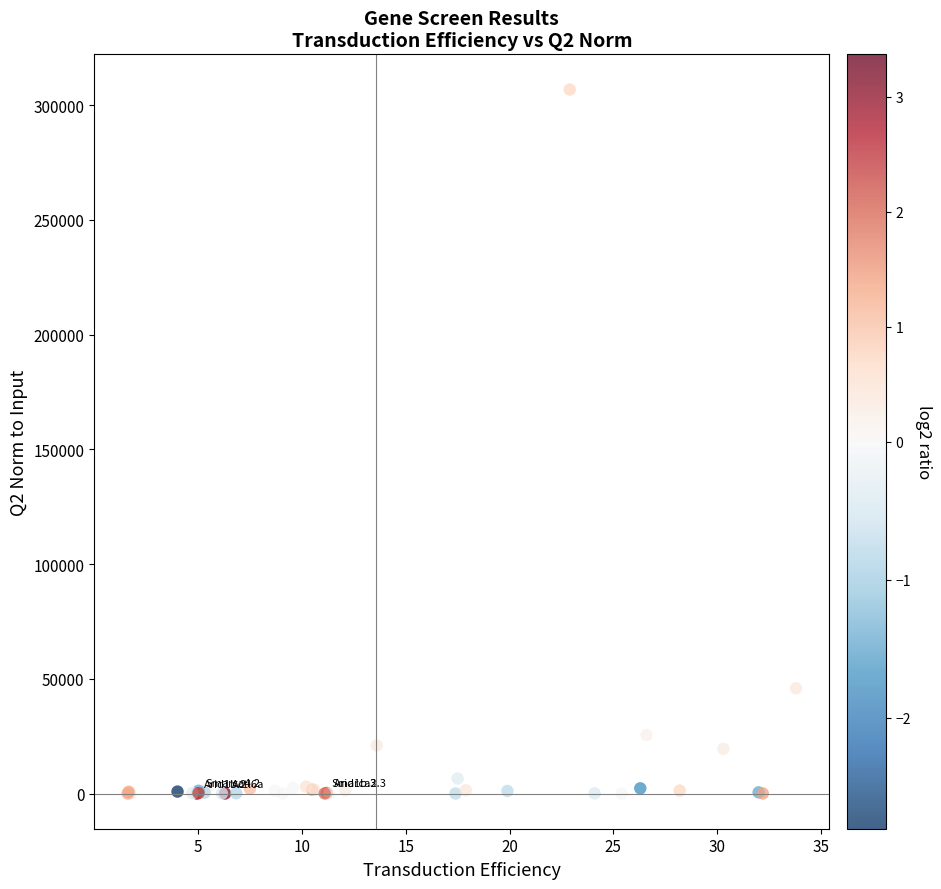

What Y value in the scatter plot is closest to 153374?

45866.1